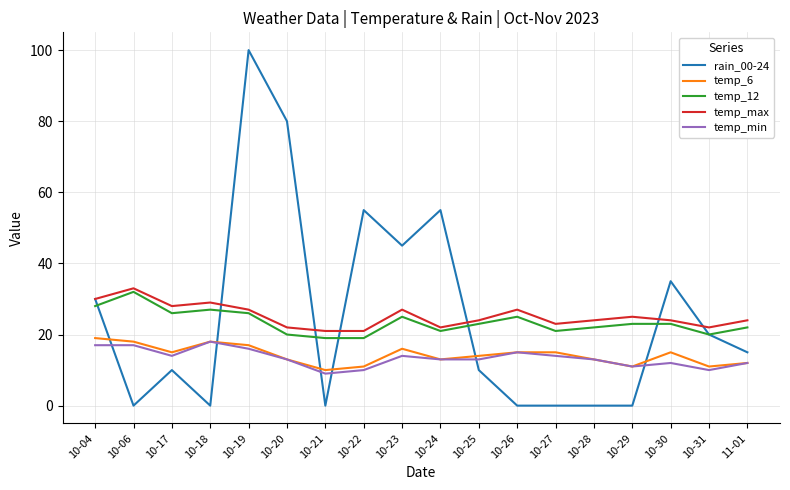

Is the value of temp_max at 10-04 greater than the value of temp_12 at 10-19?

Yes